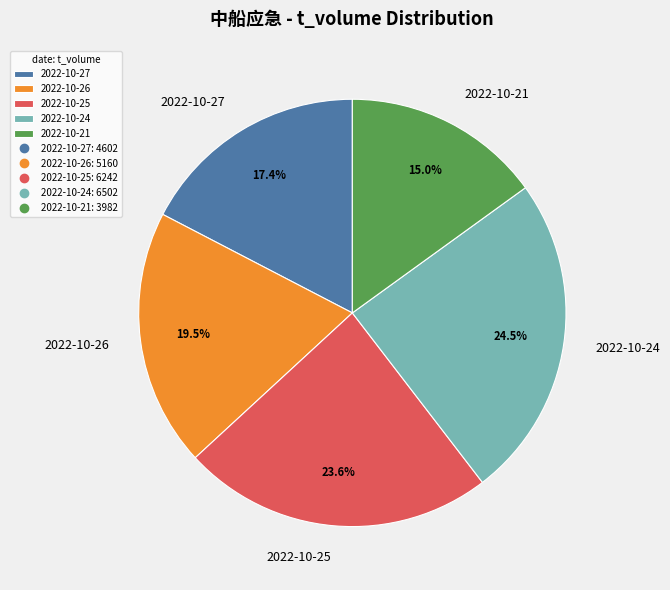

Rank the categories by value from highest to lowest.

2022-10-24, 2022-10-25, 2022-10-26, 2022-10-27, 2022-10-21